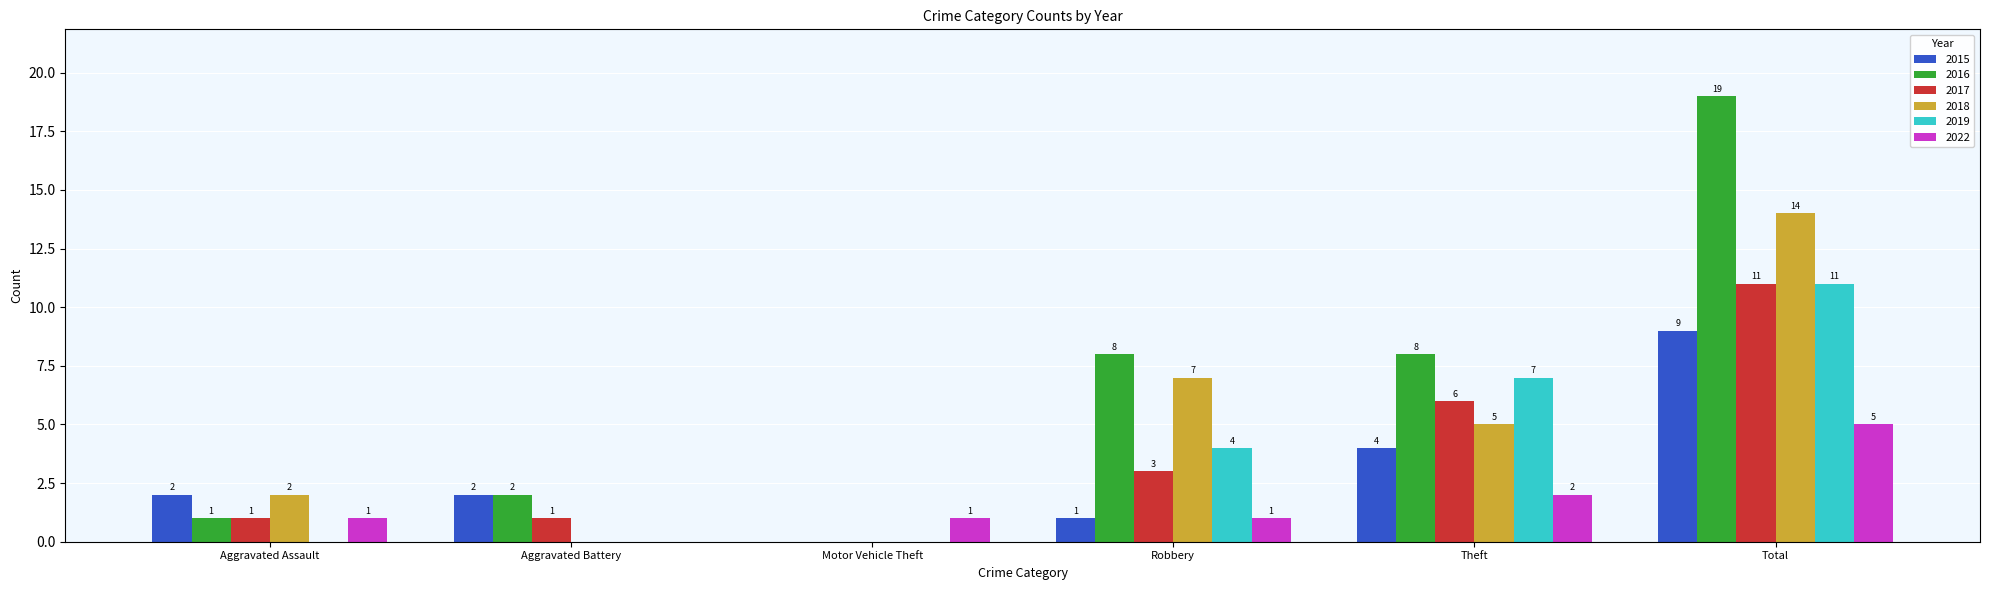

Reading left to right, extract all data points from this chart.

2015: Aggravated Assault=2	Aggravated Battery=2	Motor Vehicle Theft=0	Robbery=1	Theft=4	Total=9
2016: Aggravated Assault=1	Aggravated Battery=2	Motor Vehicle Theft=0	Robbery=8	Theft=8	Total=19
2017: Aggravated Assault=1	Aggravated Battery=1	Motor Vehicle Theft=0	Robbery=3	Theft=6	Total=11
2018: Aggravated Assault=2	Aggravated Battery=0	Motor Vehicle Theft=0	Robbery=7	Theft=5	Total=14
2019: Aggravated Assault=0	Aggravated Battery=0	Motor Vehicle Theft=0	Robbery=4	Theft=7	Total=11
2022: Aggravated Assault=1	Aggravated Battery=0	Motor Vehicle Theft=1	Robbery=1	Theft=2	Total=5